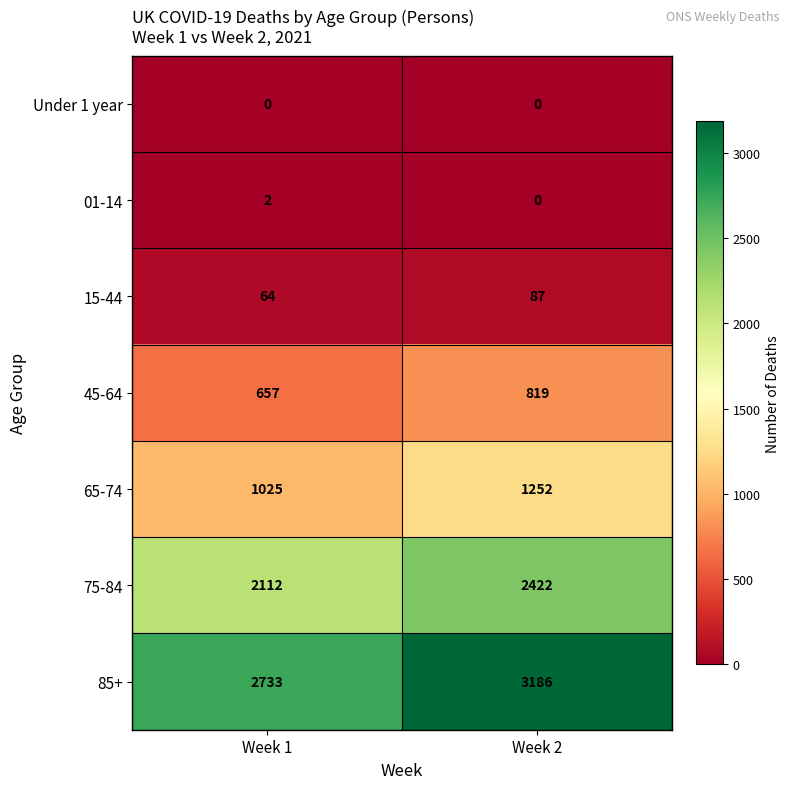

The 85+ series shows 3186 at Week 2. True or false?

True